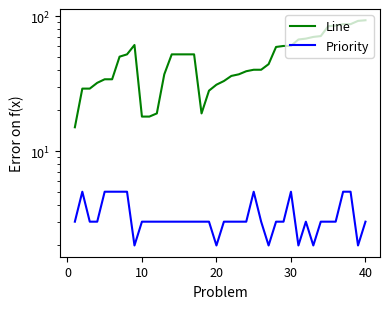

True or false: Line and Priority cross at least once.

False